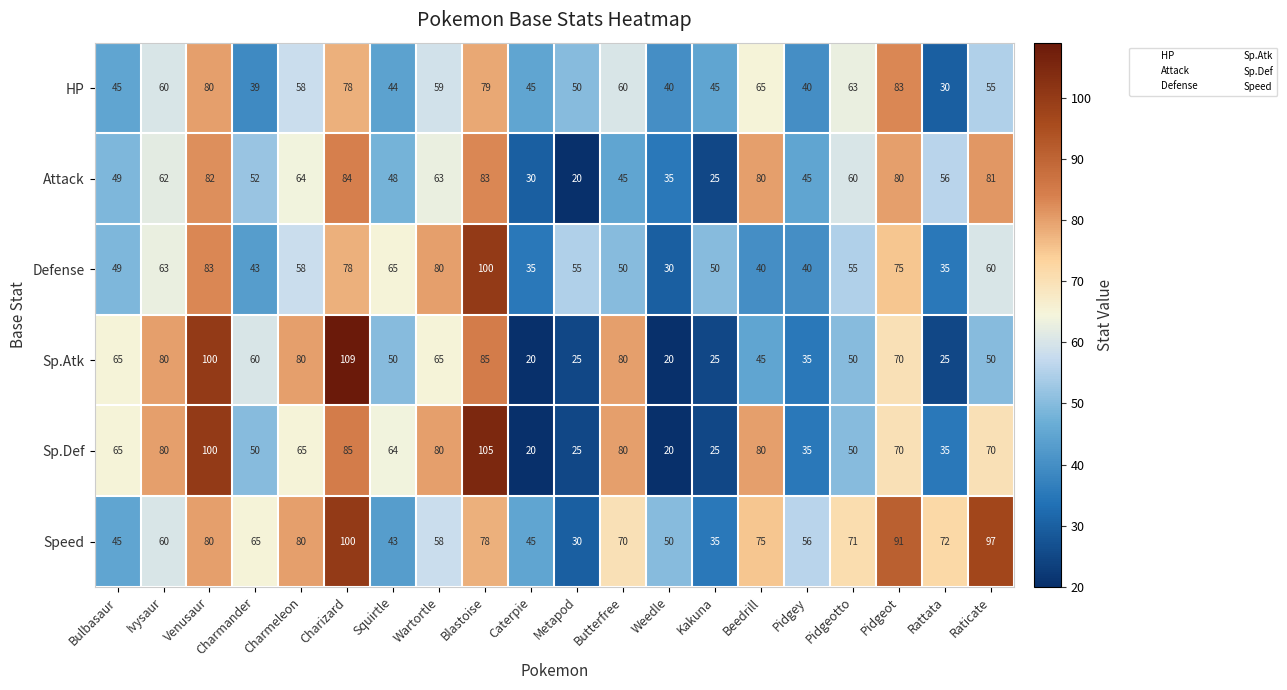

Which series has the widest spread of values?

Sp.Atk